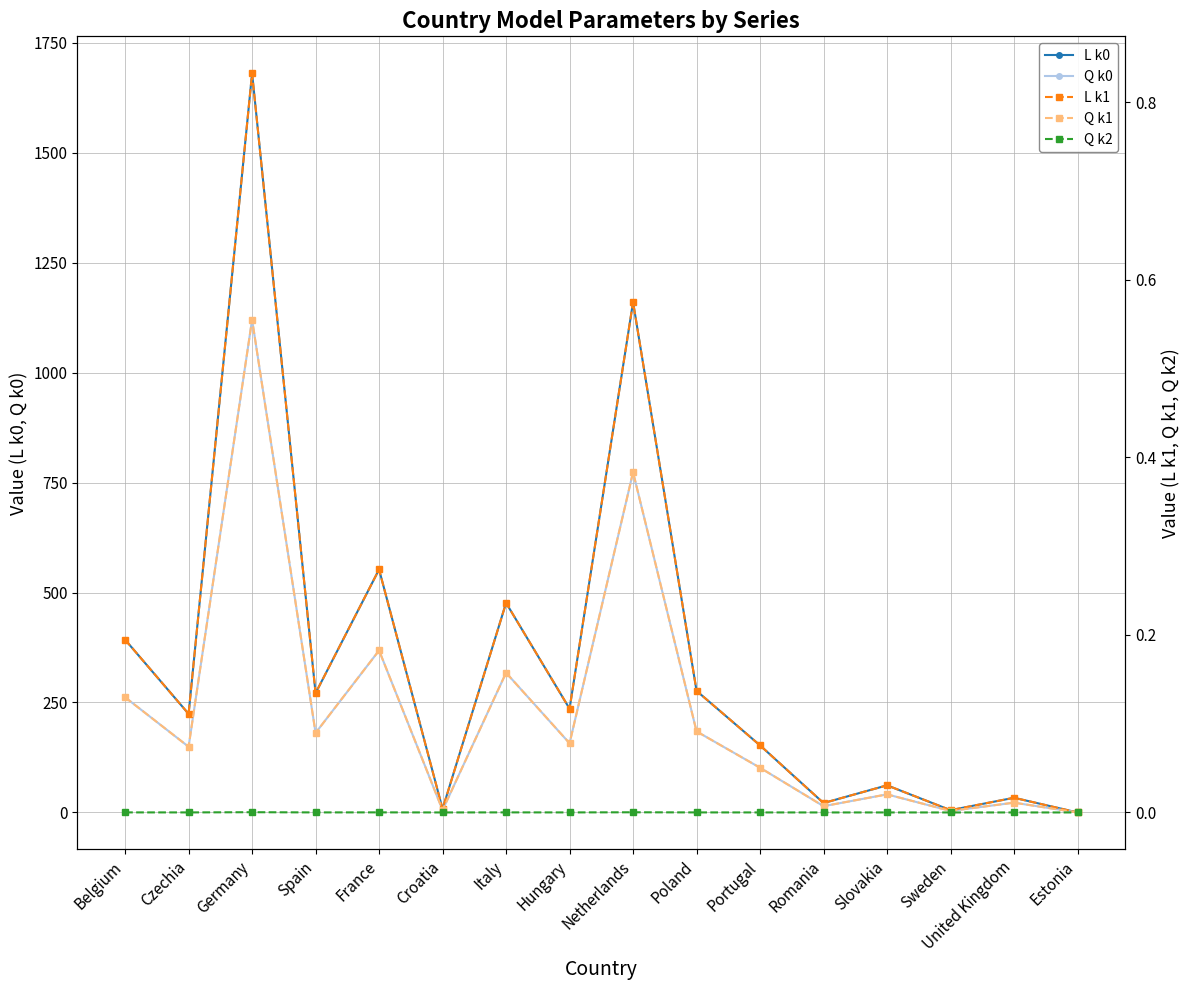

At which category does Q k0 reach its first local valley?

Czechia